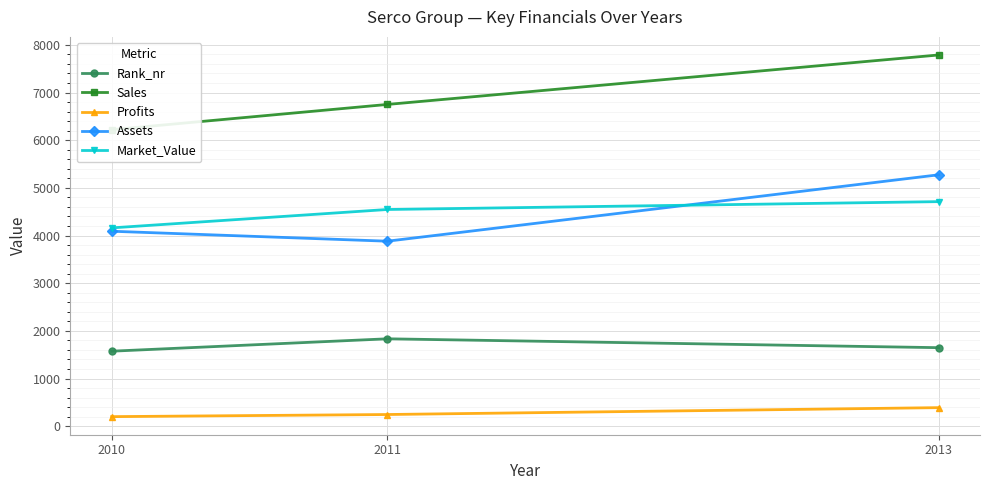

Is this an area chart (filled region under the line)?

No